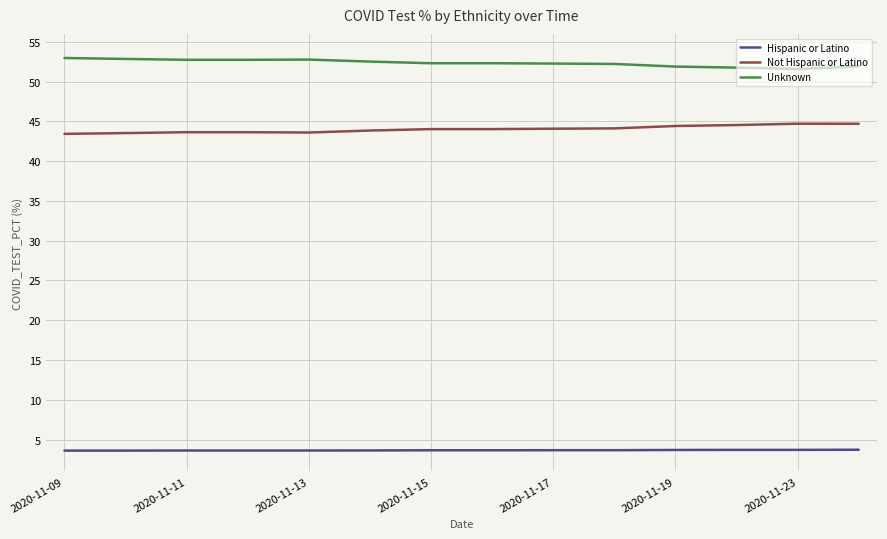

What is the highest value of the Unknown series?

53.0